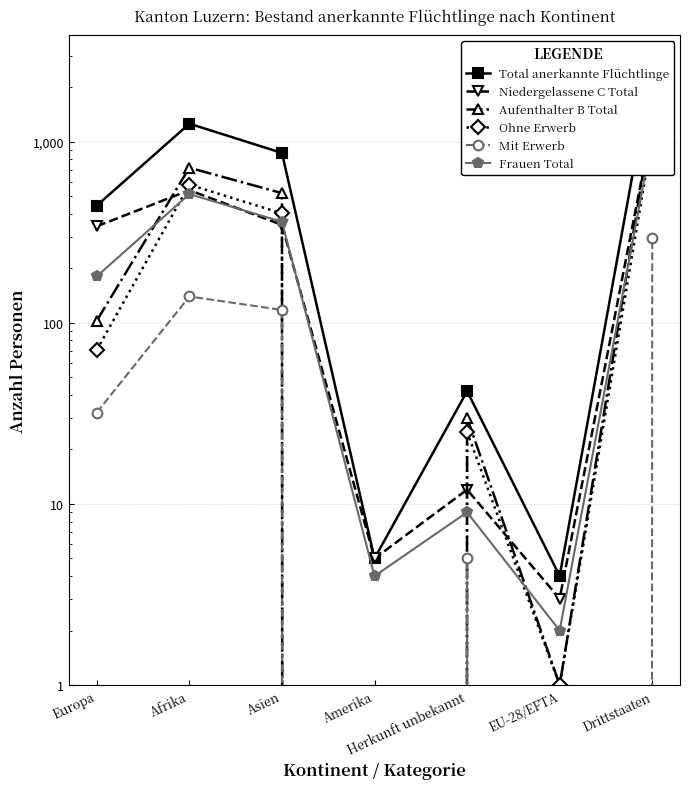

The Frauen Total series shows 181 at Europa. True or false?

True